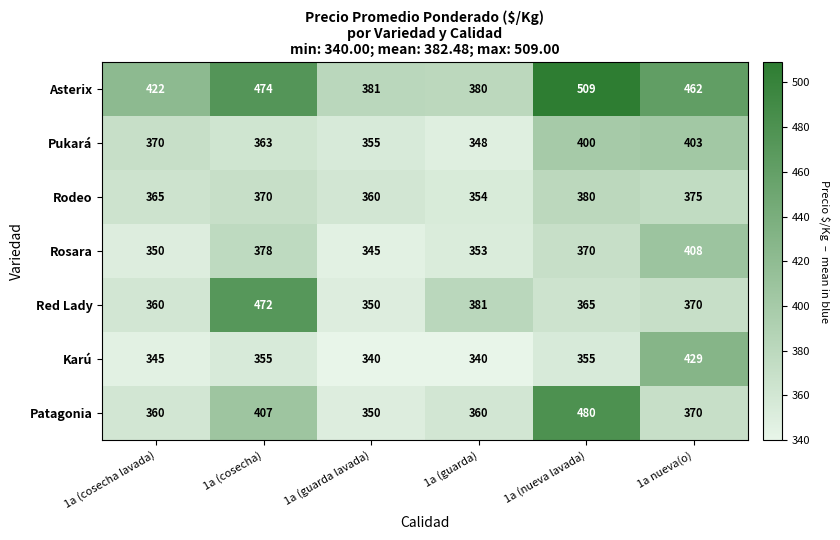

What is the minimum value shown in the chart?

340